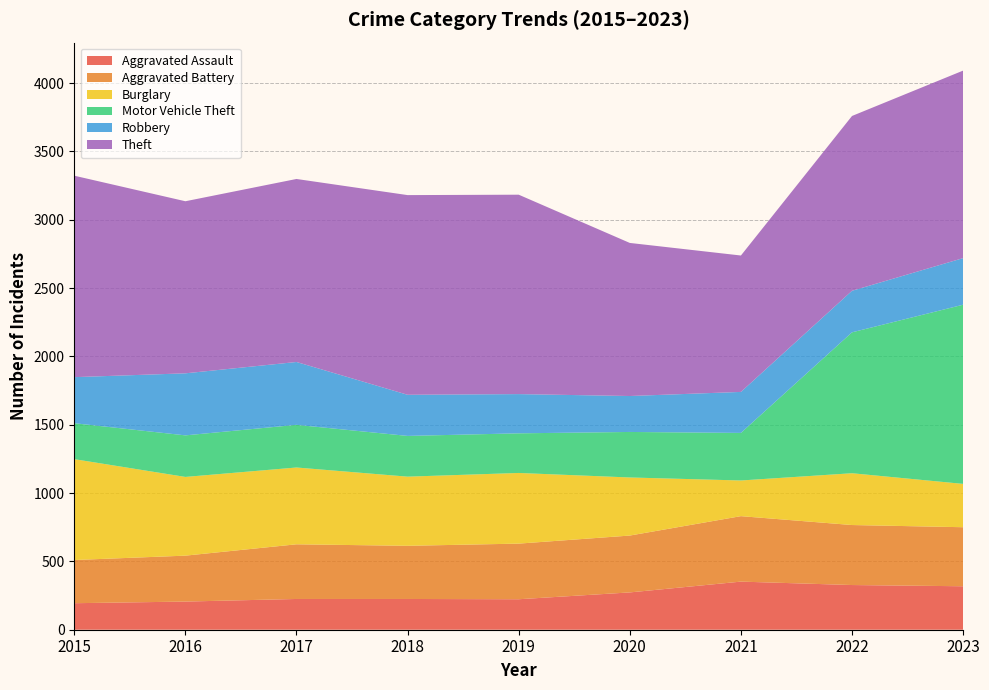

Reading left to right, what are all the values shown in this chart?

Aggravated Assault: 194	206	225	225	223	273	352	327	318
Aggravated Battery: 316	336	400	389	407	416	479	439	432
Burglary: 738	576	562	506	517	425	261	379	317
Motor Vehicle Theft: 263	304	312	298	290	333	348	1031	1311
Robbery: 337	454	460	301	287	263	300	304	341
Theft: 1474	1259	1339	1461	1459	1120	998	1279	1372